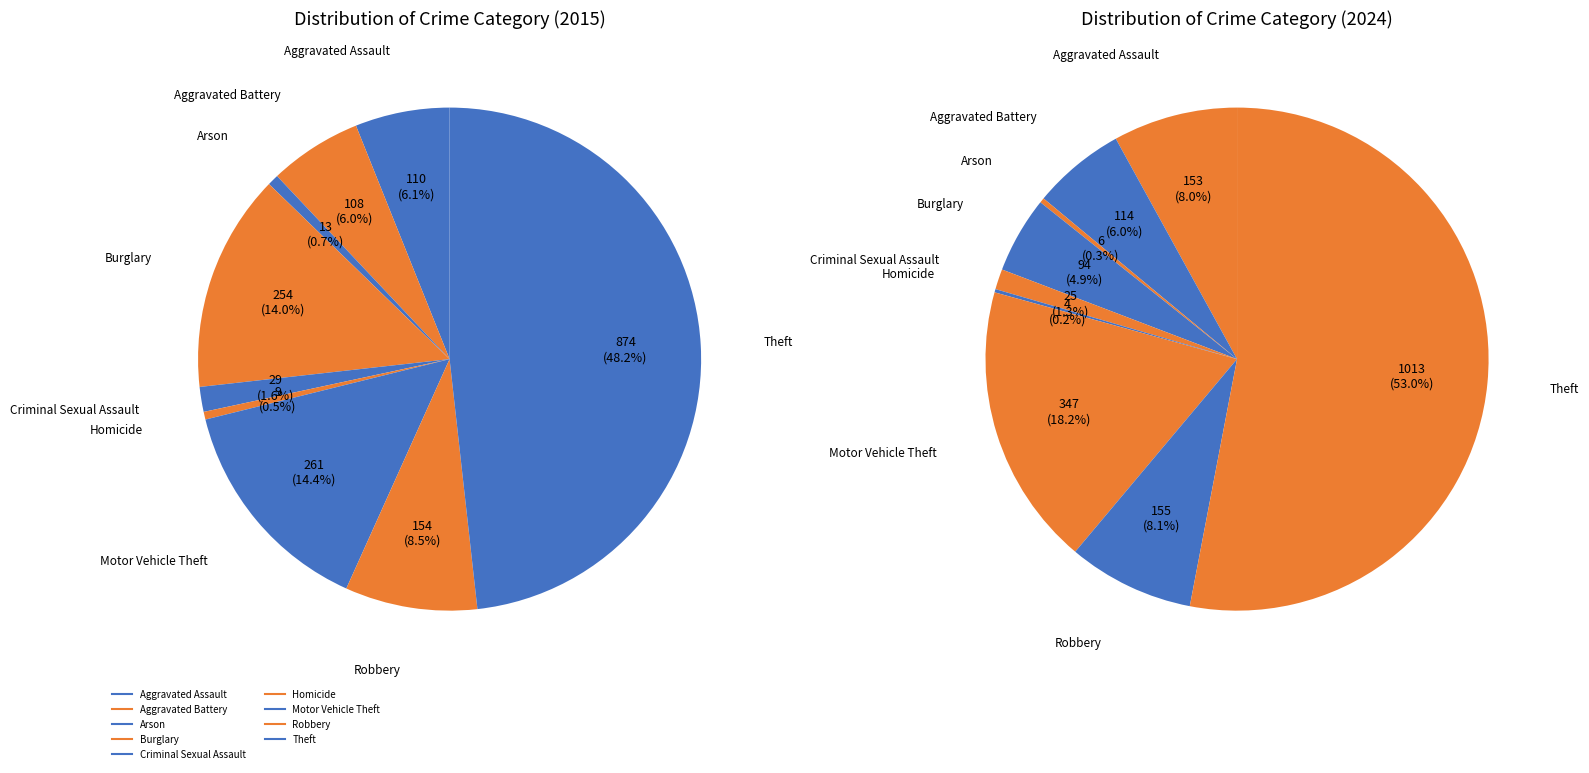

Count the number of slices in the pie.

9